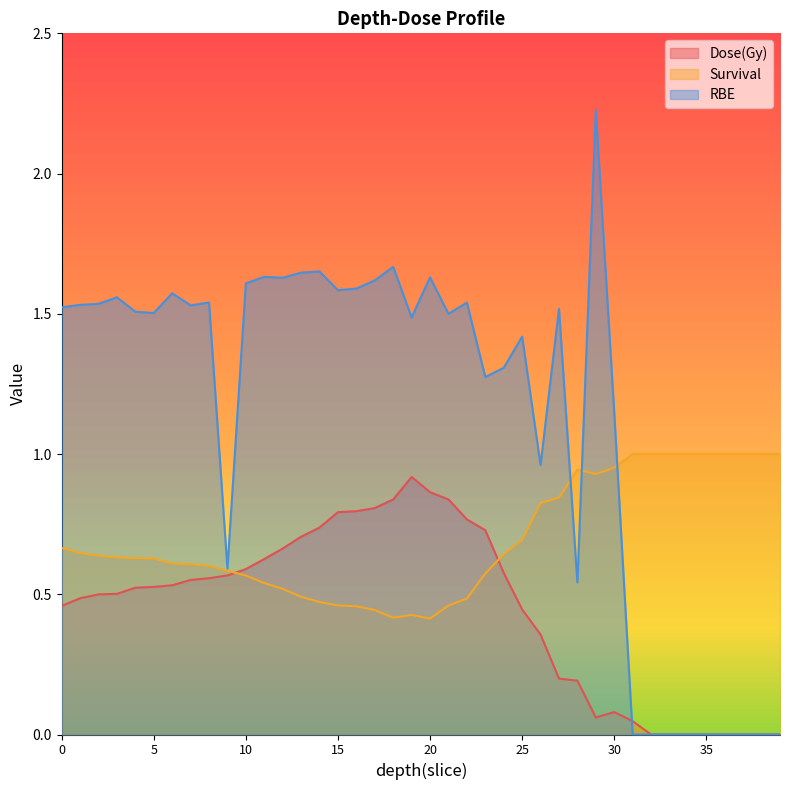

How many series are shown in this chart?

3